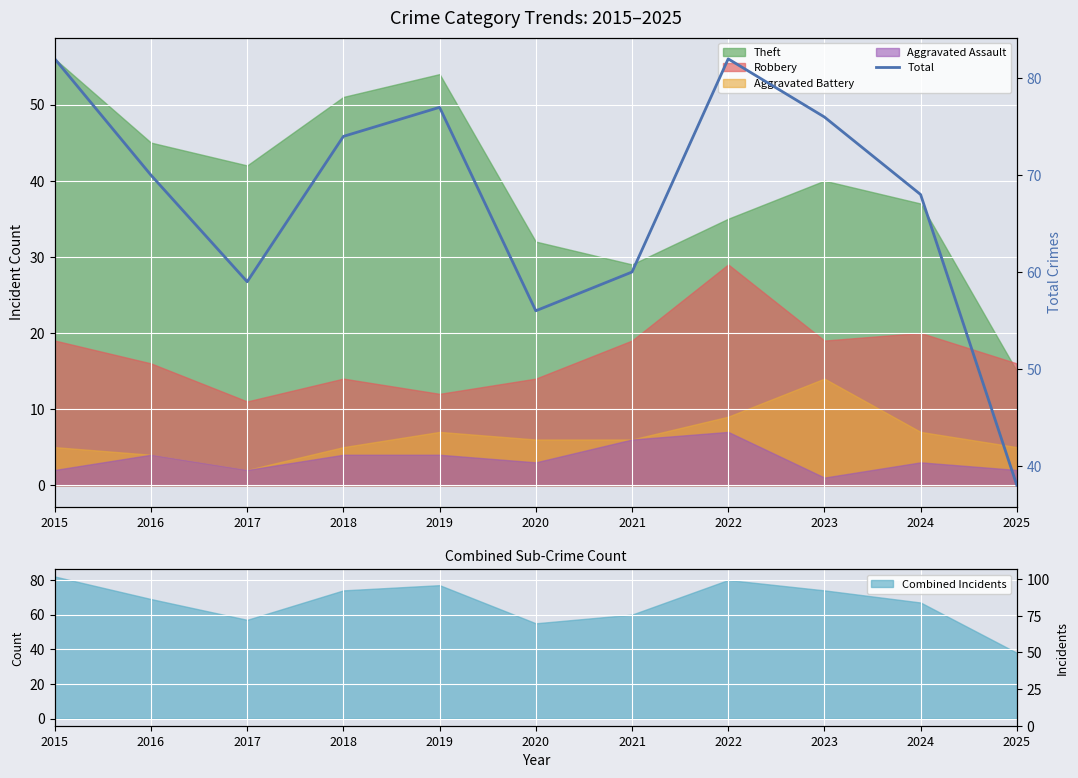

Where does the data first go above 70?

2015